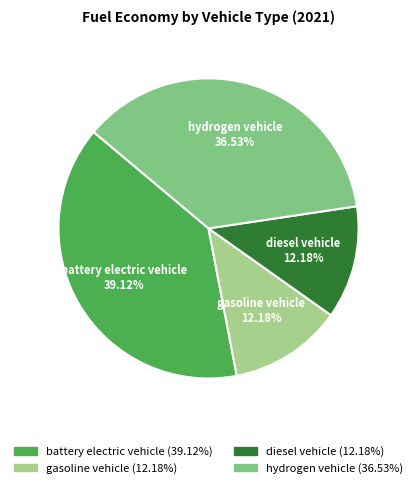

Which slice is the largest?

battery electric vehicle